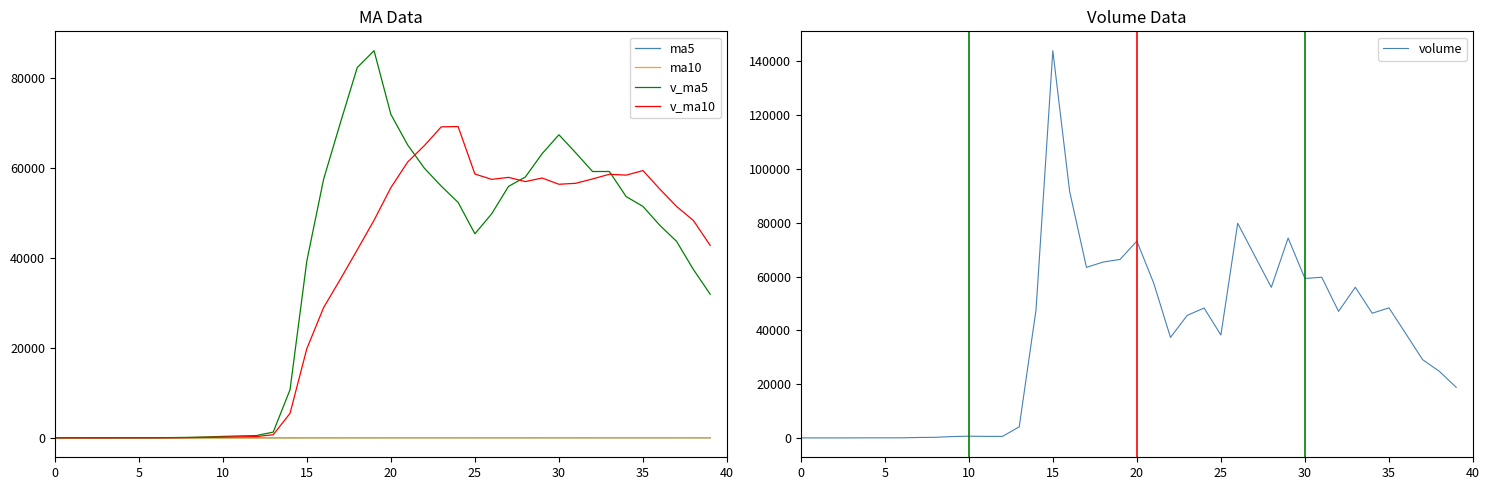

True or false: v_ma10 and ma10 cross at least once.

False